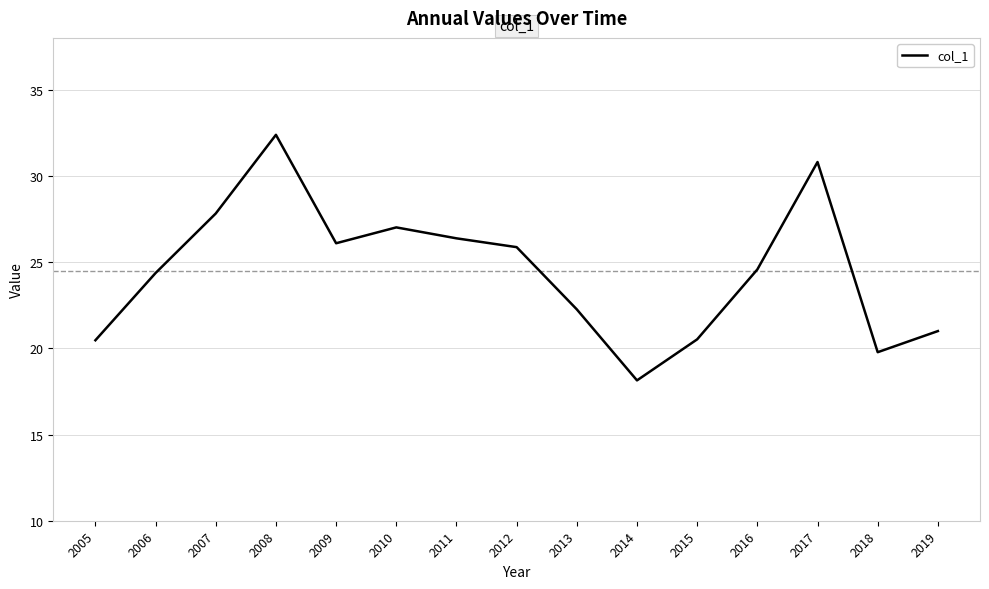

The value at 2007 is 27.8. True or false?

True